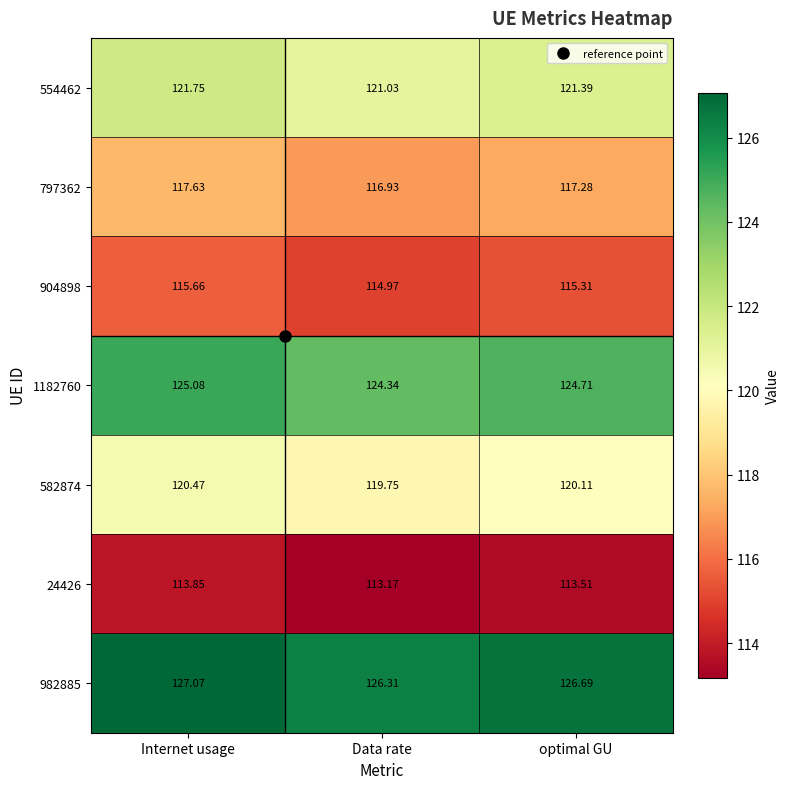

Where is 797362 nearest to the value 117?

Data rate